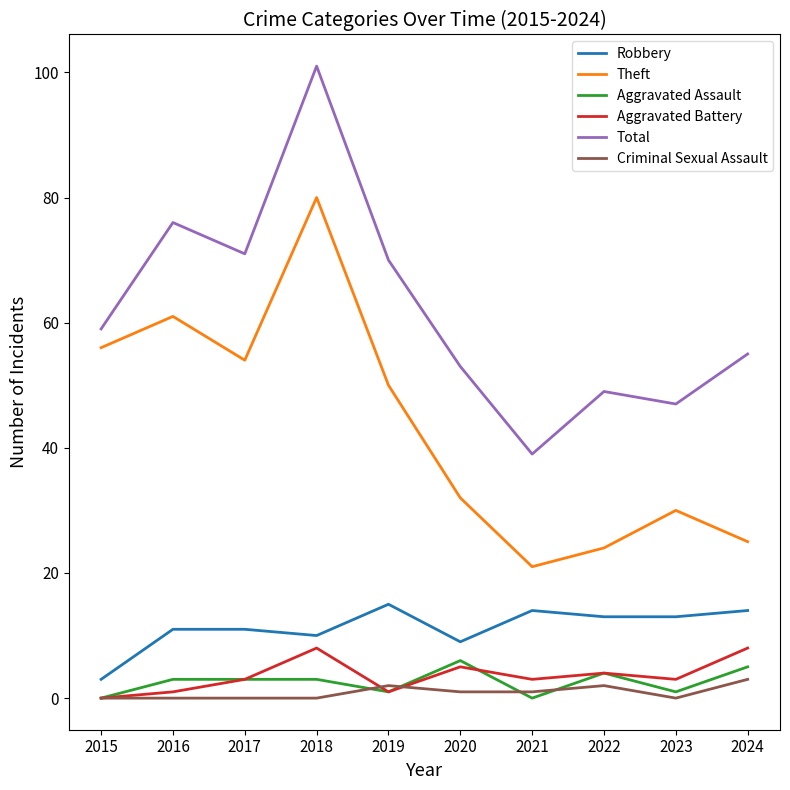

In Total, how many points are higher than both neighbors (excluding endpoints)?

3